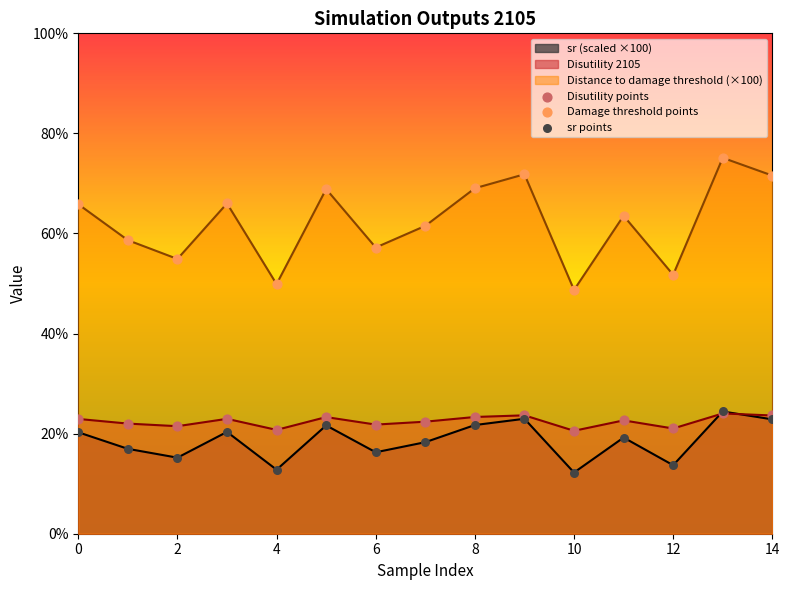

Which series has the largest Y range (max minus min)?

Distance to damage threshold 2105